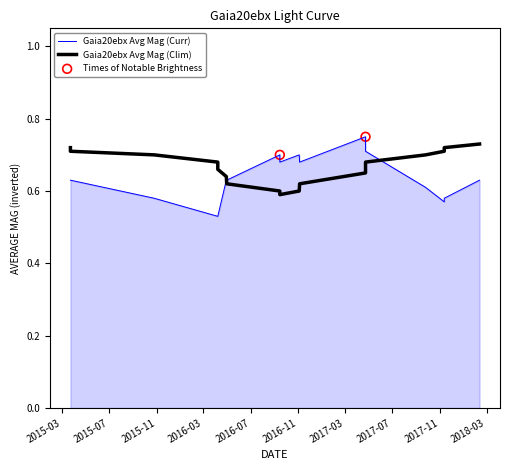

Is the value of Average Magnitude (Curr) at 2015-11 greater than the value of Climatology (Clim) at 2018-03?

No